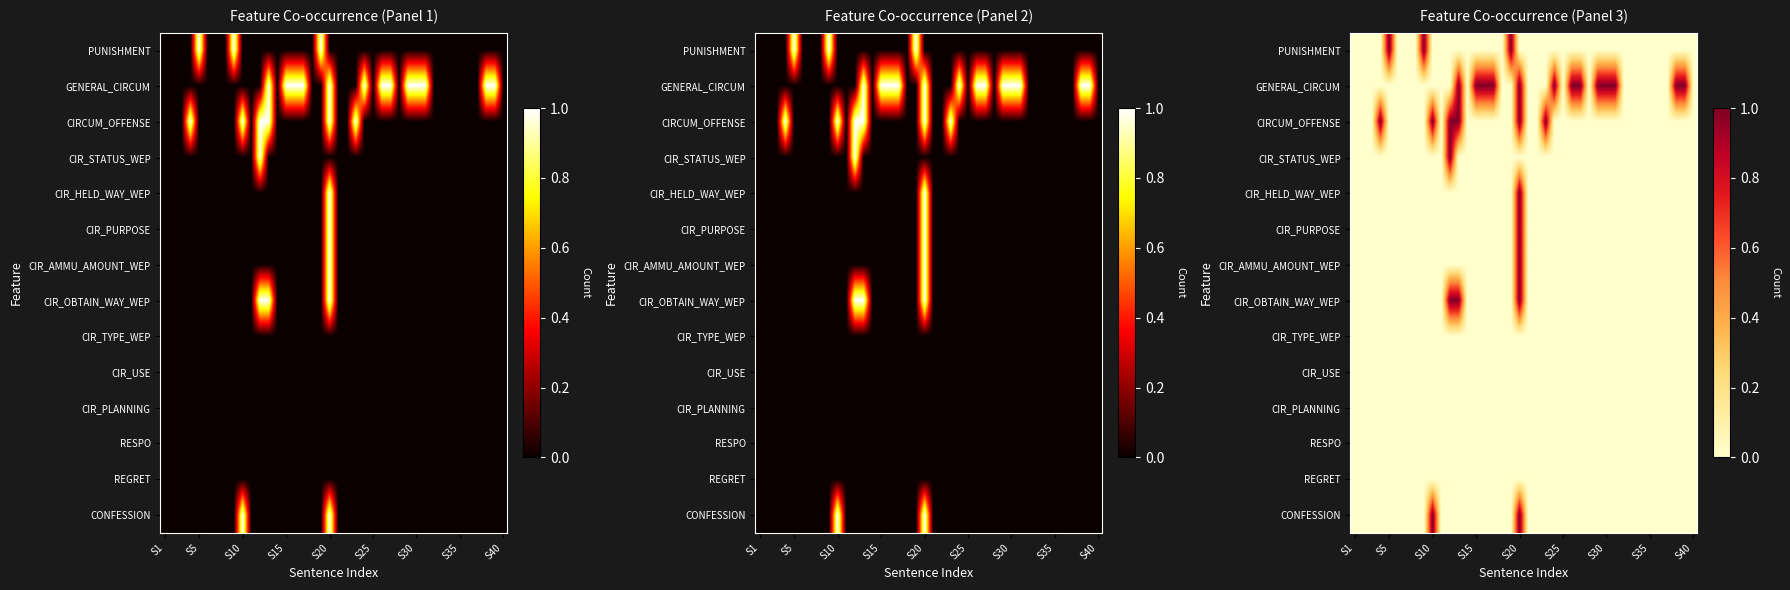

What is the spread (max minus min) of values at S5?

1